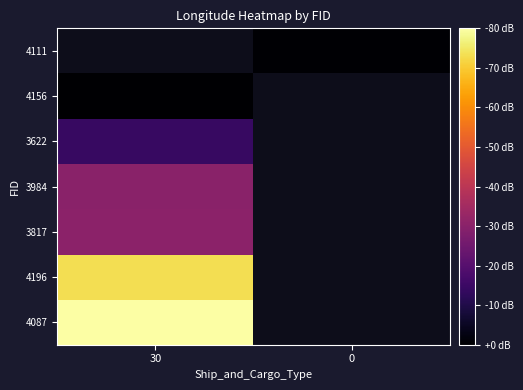

At 0, list the series in order from largest to smallest.

4087, 4196, 3817, 3984, 3622, 4156, 4111